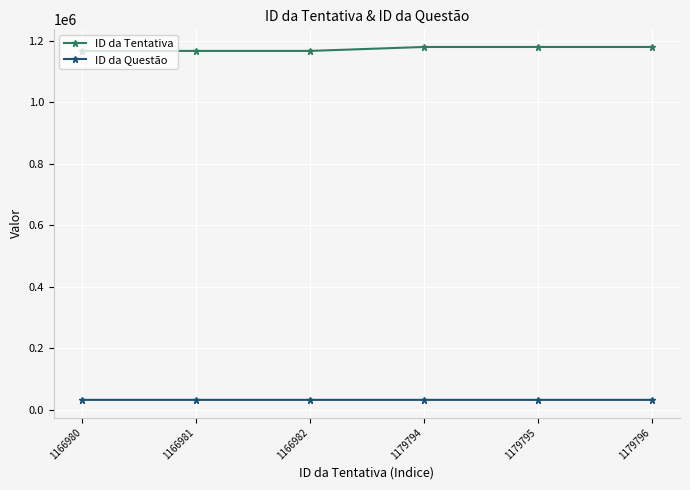

True or false: ID da Tentativa and ID da Questão cross at least once.

False